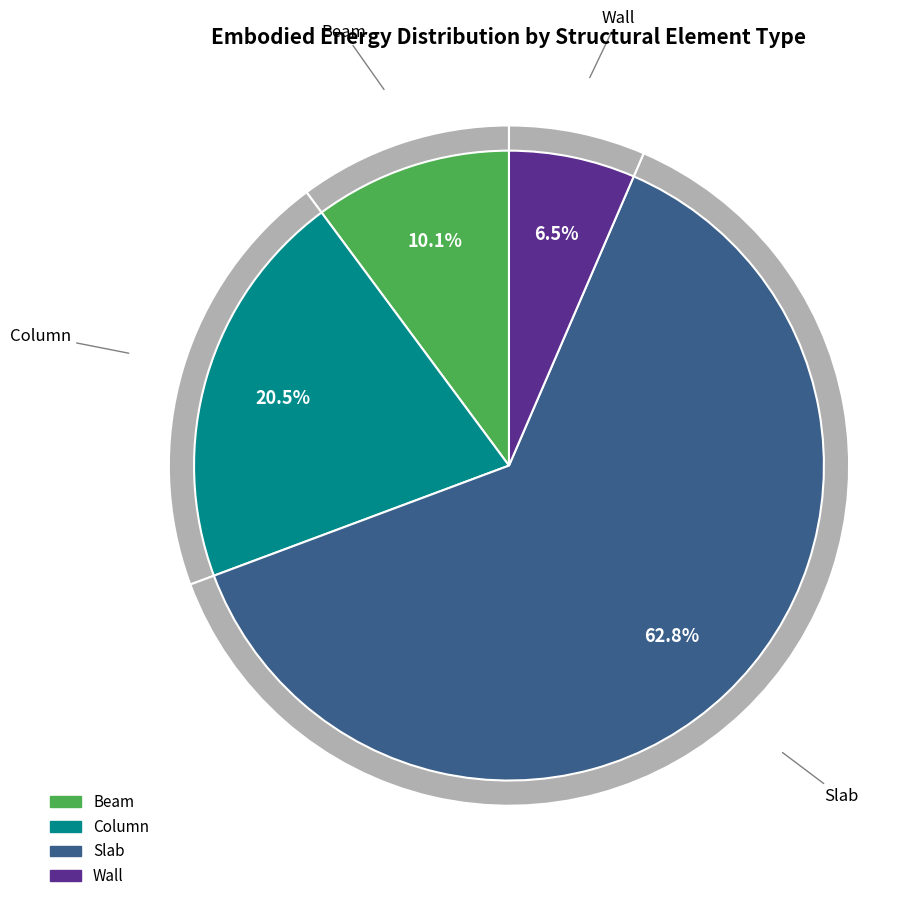

What percentage is the Wall slice, to the nearest percent?

6%